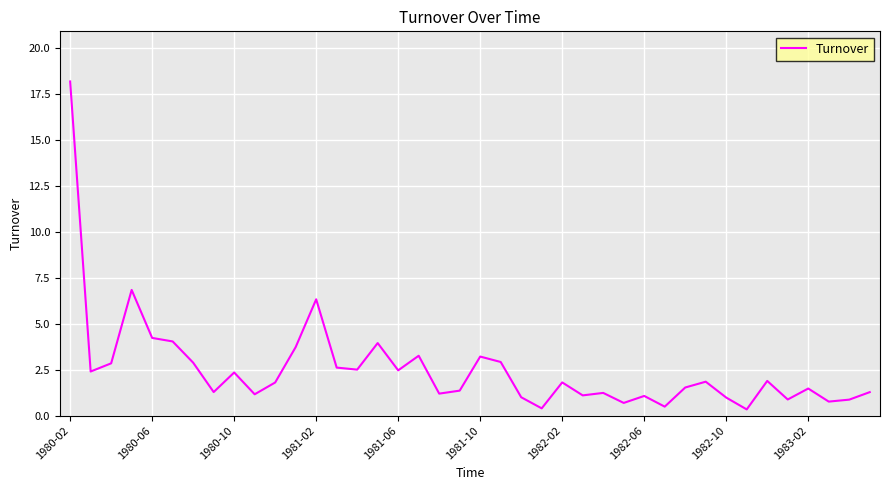

What is the difference between the maximum and minimum values?

17.8